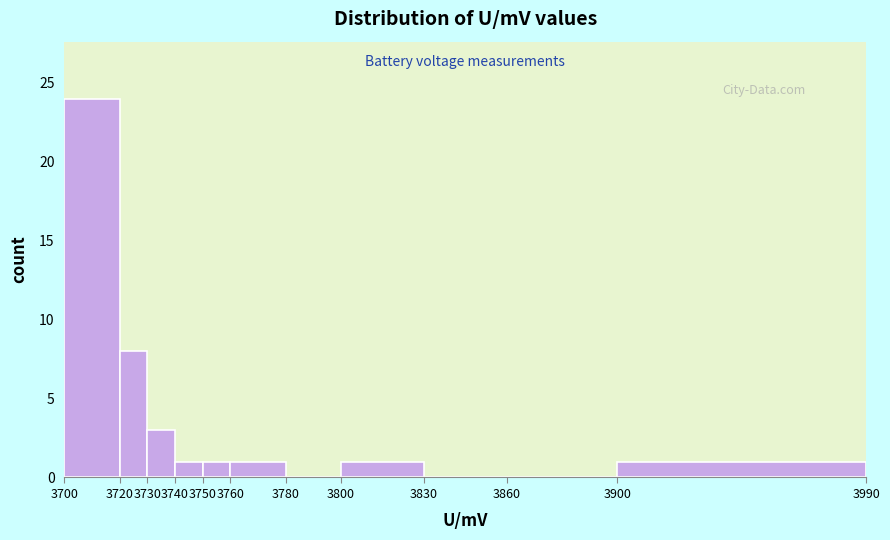

Reading left to right, transcribe this chart: for each bar, give the range it covers on the x-axis and its height. The values are not printed on the chart, so give them approximately, as read against the axis.

3700 to 3720: 24
3720 to 3730: 8
3730 to 3740: 3
3740 to 3750: 1
3750 to 3760: 1
3760 to 3780: 1
3780 to 3800: 0
3800 to 3830: 1
3830 to 3860: 0
3860 to 3900: 0
3900 to 3990: 1